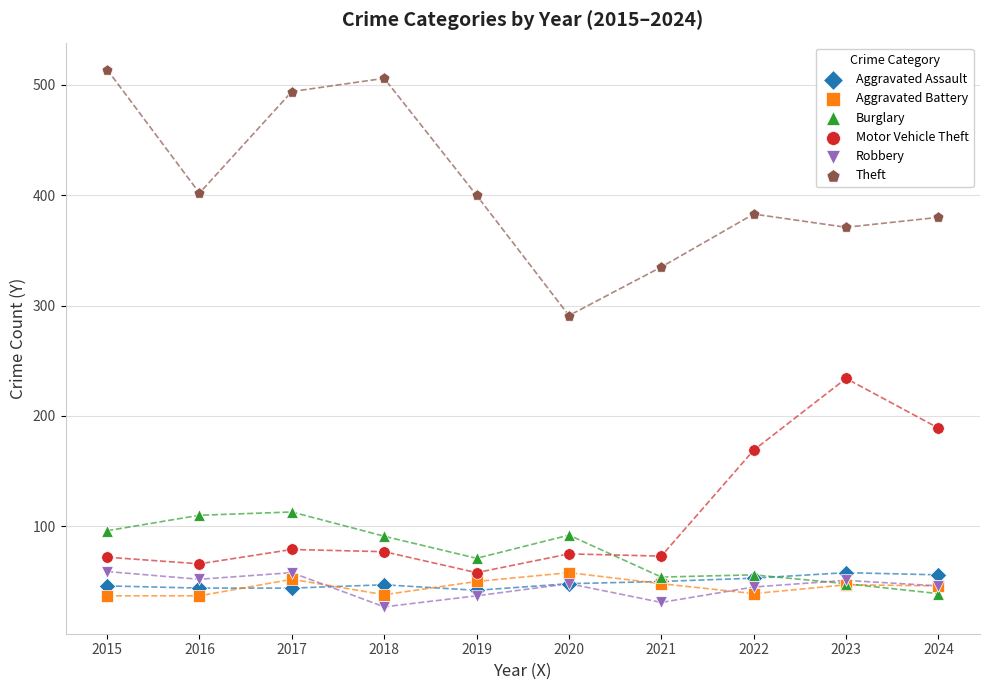

Which series reaches the minimum Y coordinate?

Robbery